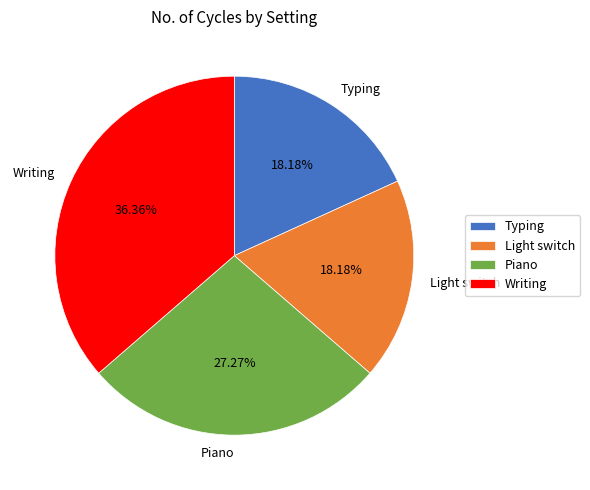

The Piano slice represents 40% of the pie. True or false?

False